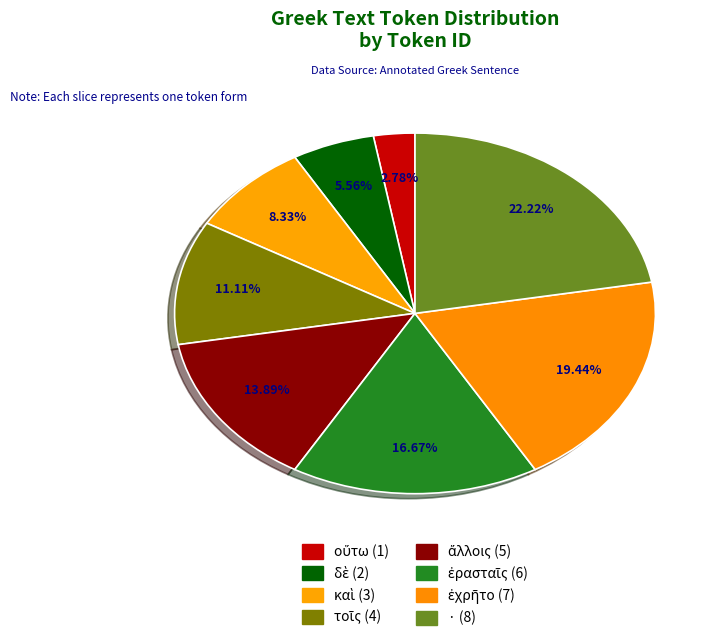

To the nearest percent, what is the difference between the largest and smallest slice percentages?

19%